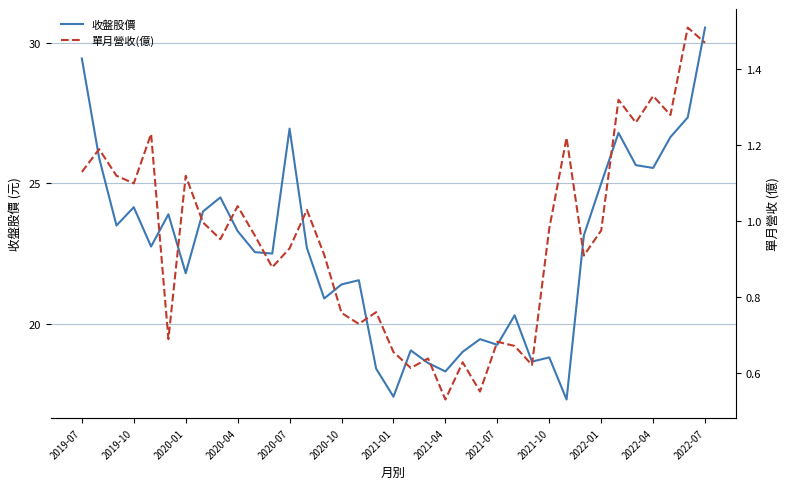

At which label does 收盤股價 first exceed 22?

2019-07